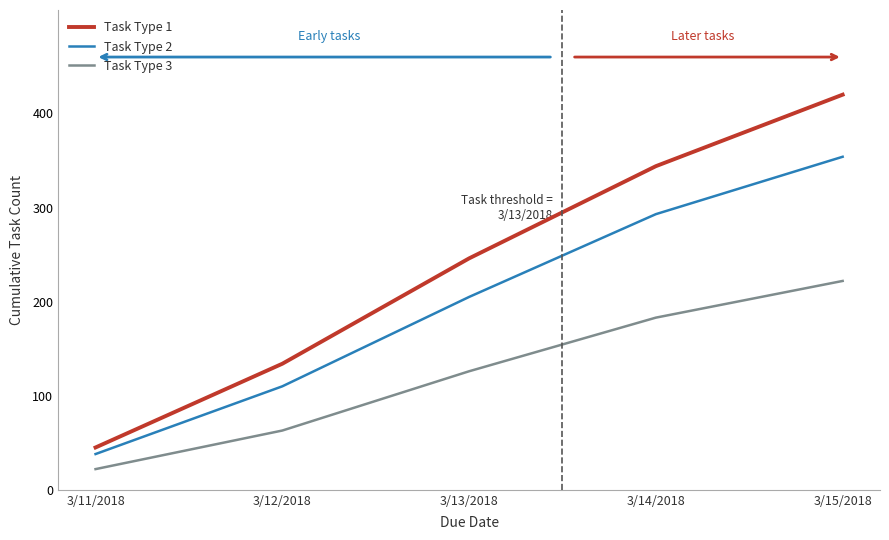

Reading left to right, transcribe all the data shown in this chart.

Task Type 1: 3/11/2018=45	3/12/2018=134	3/13/2018=246	3/14/2018=344	3/15/2018=420
Task Type 2: 3/11/2018=38	3/12/2018=110	3/13/2018=205	3/14/2018=293	3/15/2018=354
Task Type 3: 3/11/2018=22	3/12/2018=63	3/13/2018=126	3/14/2018=183	3/15/2018=222